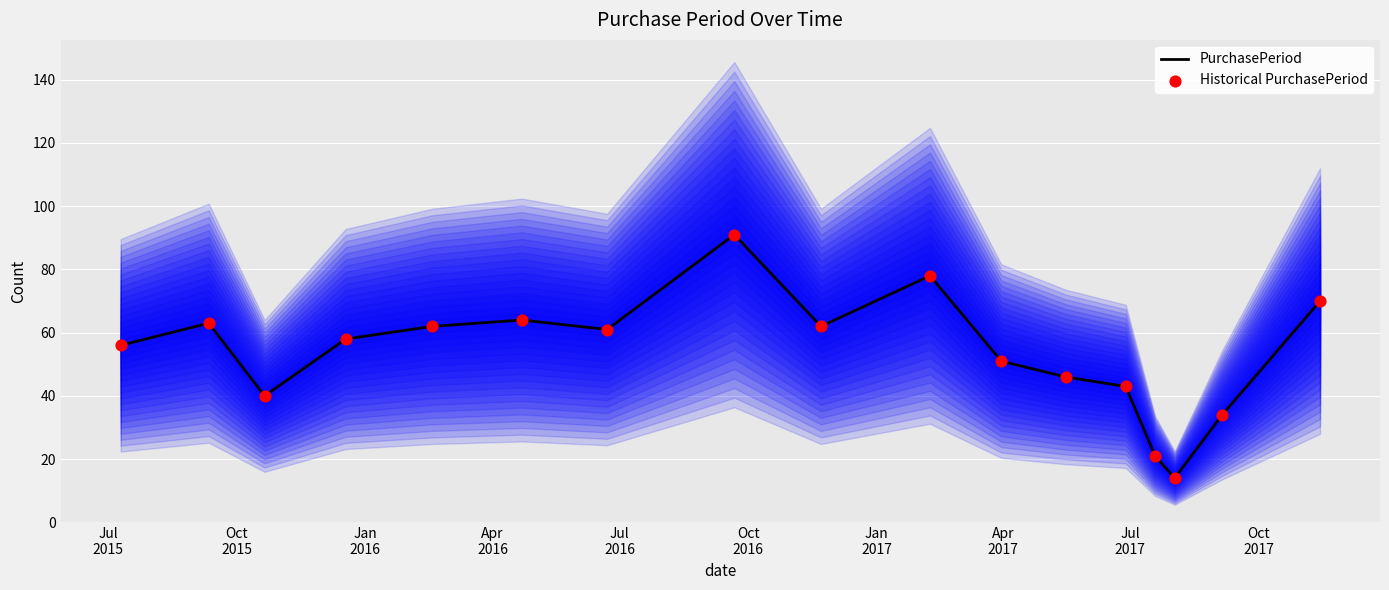

Is the value of Historical PurchasePeriod at Oct
2017 greater than the value of PurchasePeriod at 12?

Yes